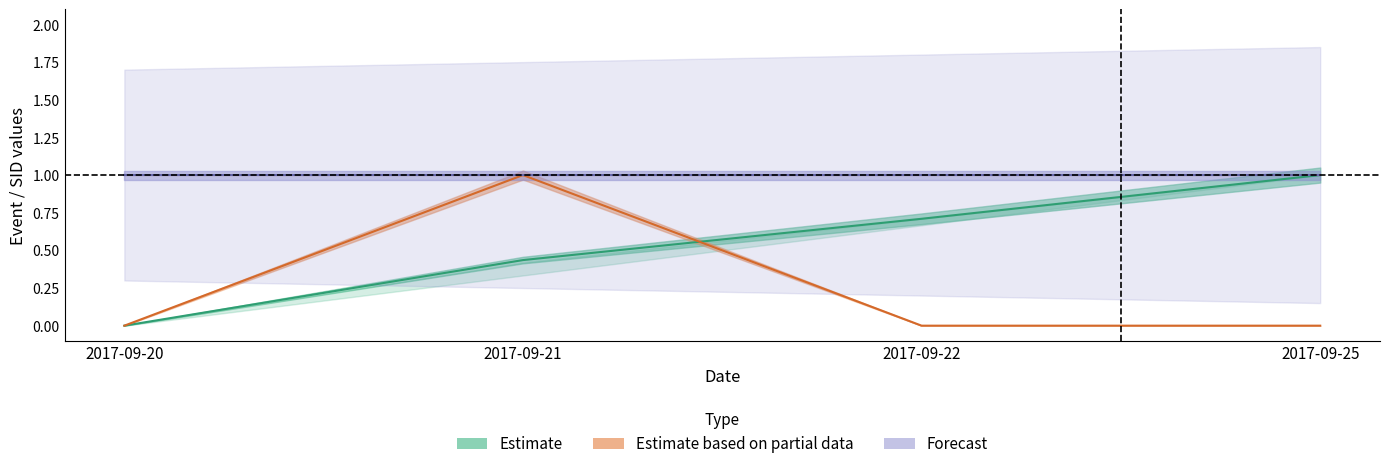

The value of Estimate at 2017-09-22 is 0.3. True or false?

False